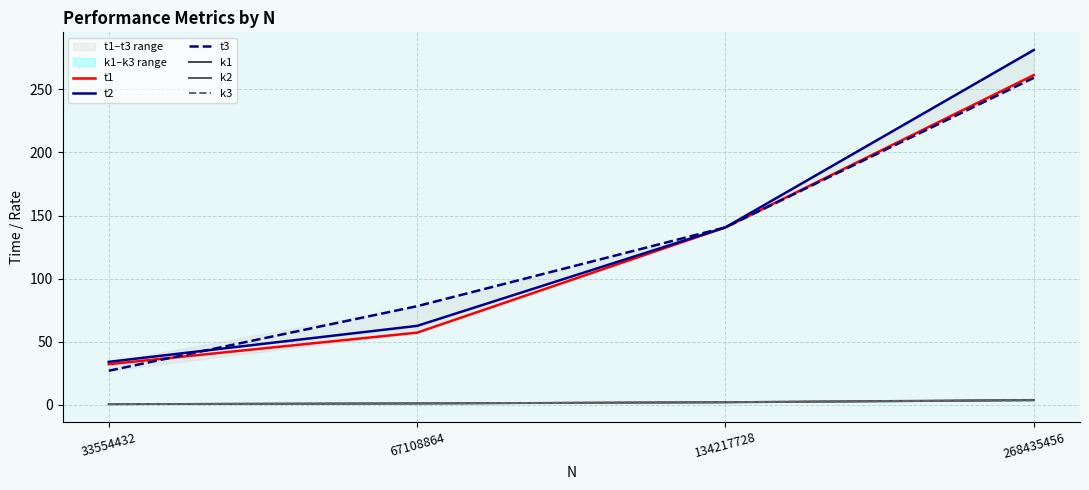

Is it true that k3 equals 0.5 at 33554432?

True